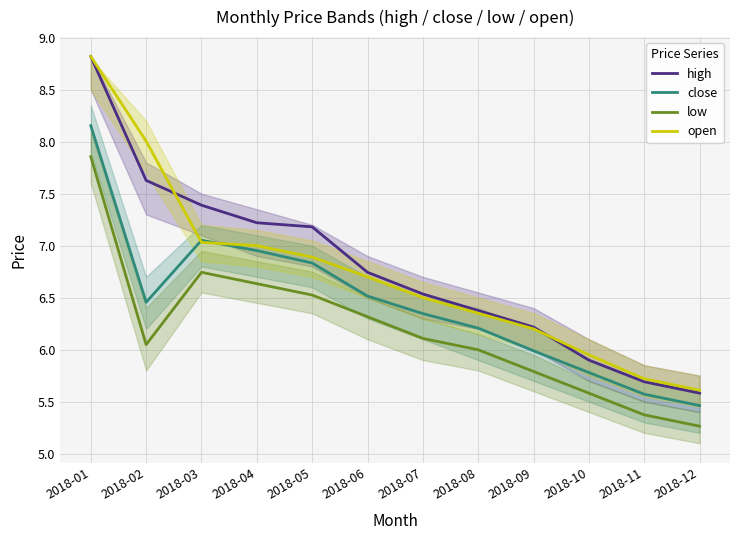

Rank the categories by high value from lowest to highest.

2018-12, 2018-11, 2018-10, 2018-09, 2018-08, 2018-07, 2018-06, 2018-05, 2018-04, 2018-03, 2018-02, 2018-01